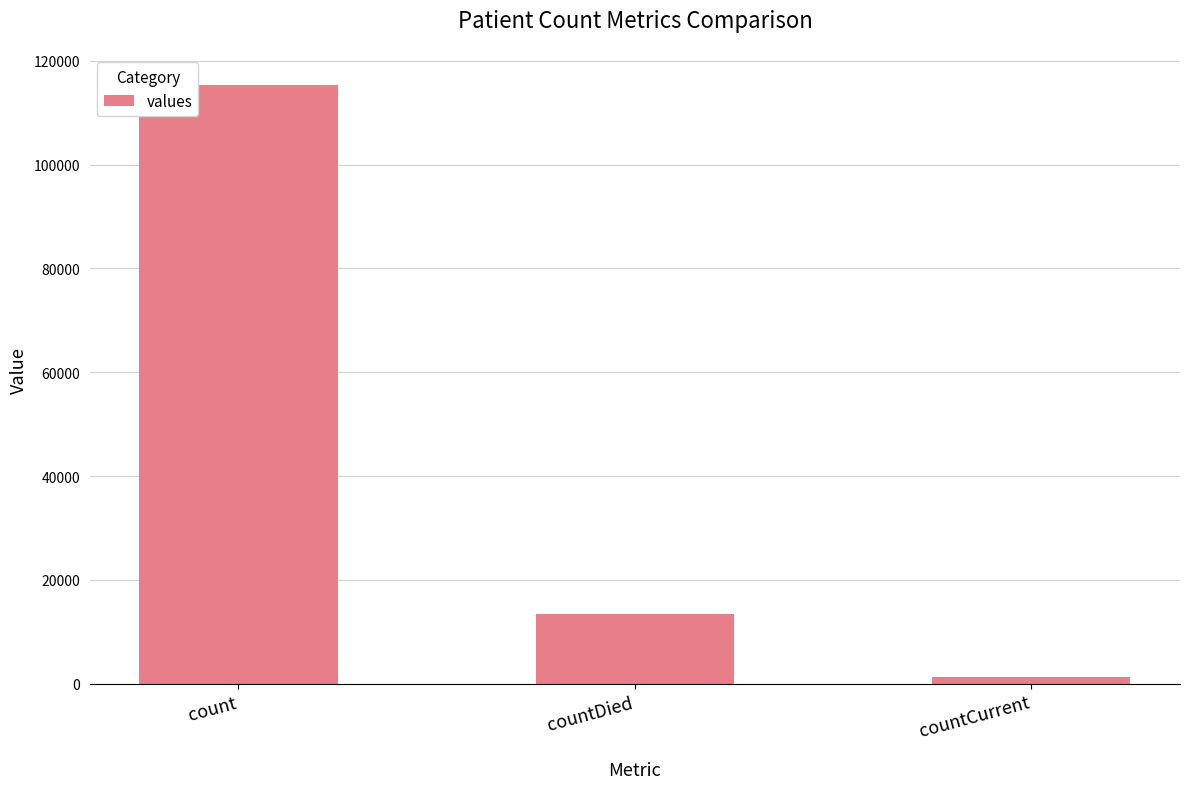

The chart shows a value of 13343 at countDied. True or false?

True